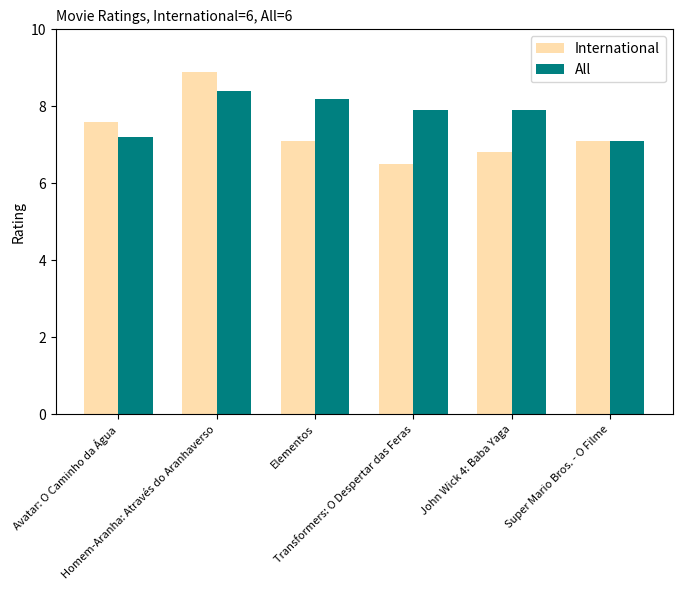

Count the number of categories in the chart.

6